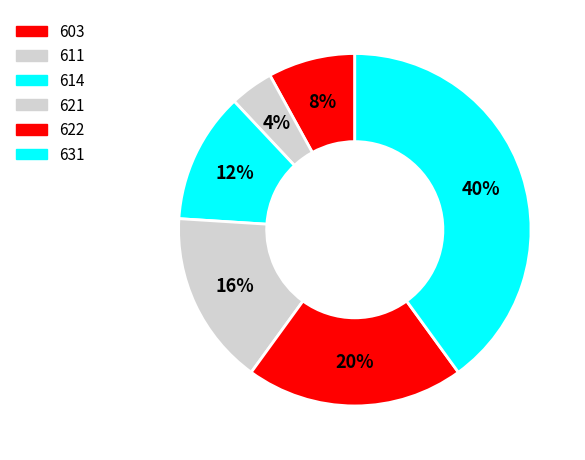

To the nearest percent, what is the average slice percentage?

17%